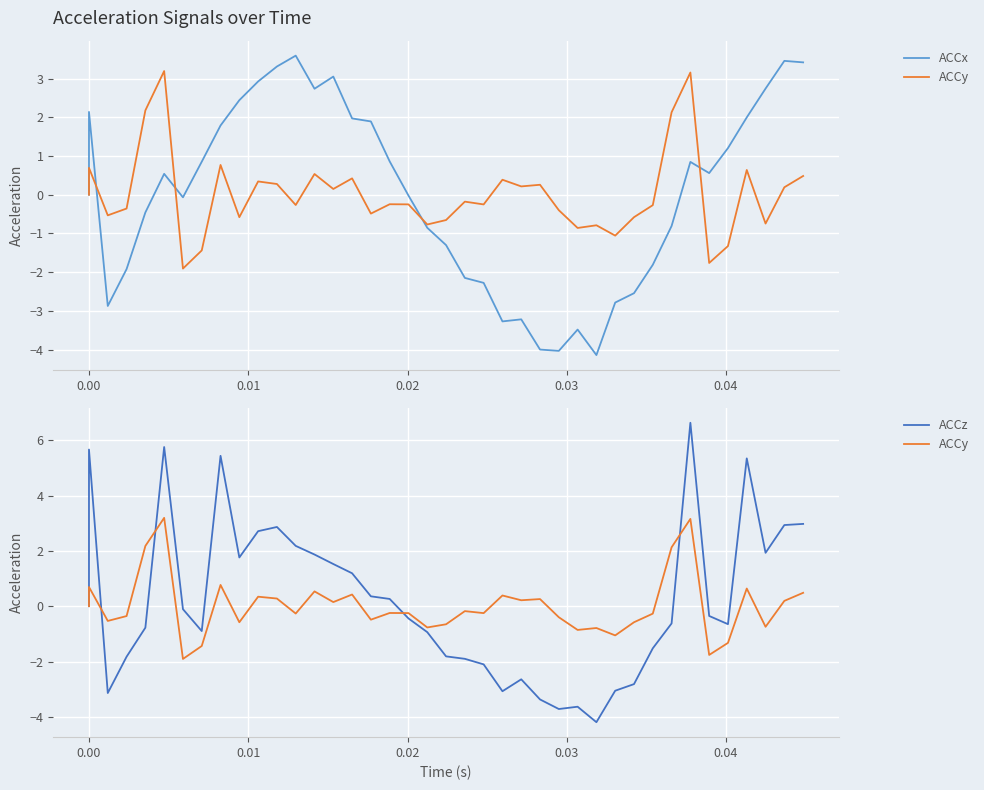

Which series ends up on top after the final intersection of ACCy and ACCx?

ACCx